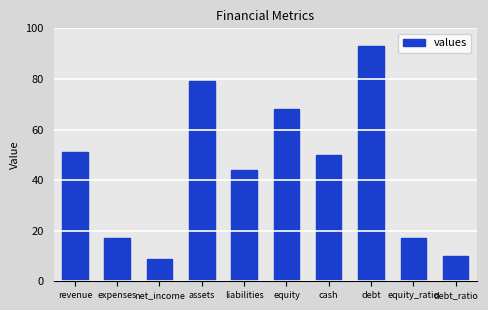

What is the average value?

44